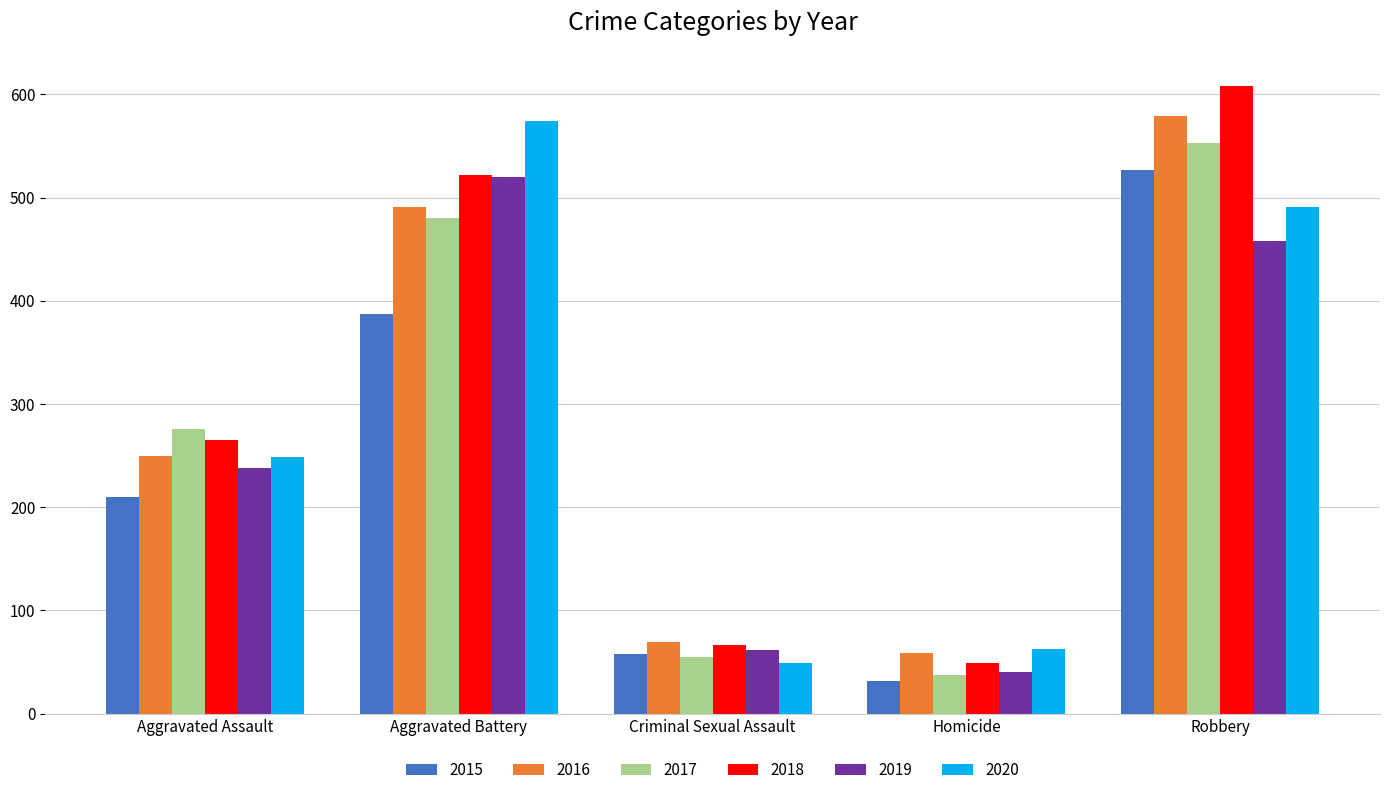

What are all the series names shown in the legend?

2015, 2016, 2017, 2018, 2019, 2020